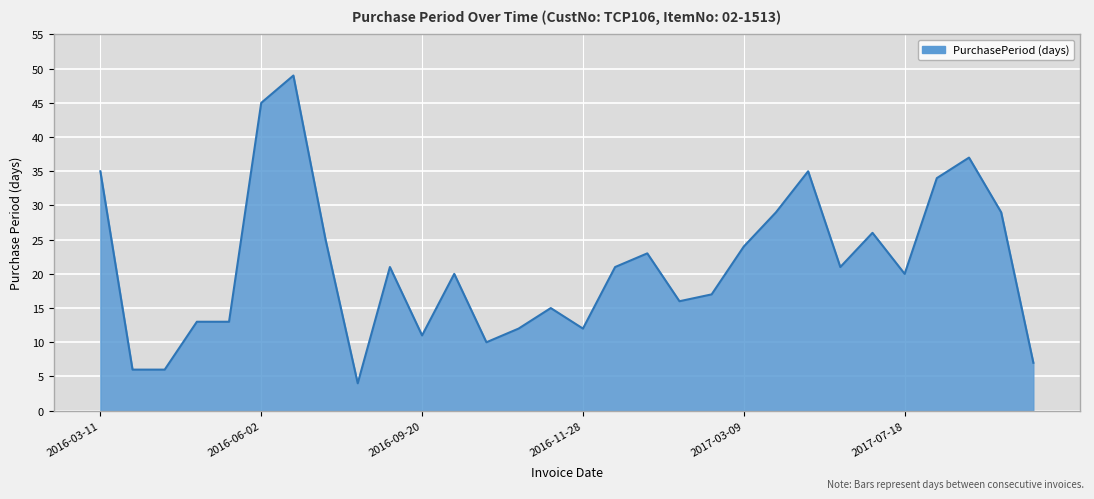

Reading left to right, list all the values displayed in this chart.

35	6	6	13	13	45	49	25	4	21	11	20	10	12	15	12	21	23	16	17	24	29	35	21	26	20	34	37	29	7